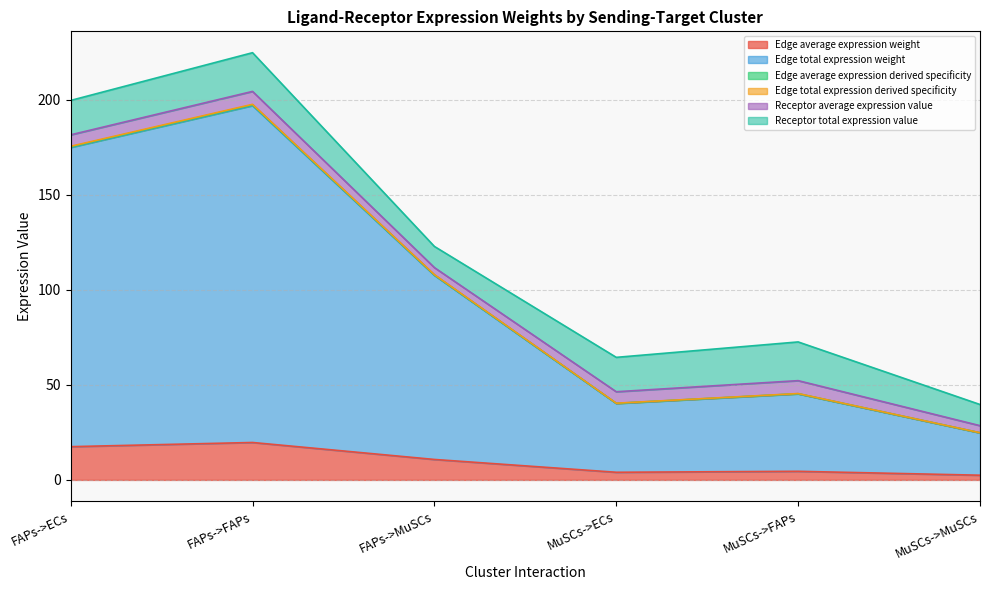

True or false: Edge total expression derived specificity and Edge average expression derived specificity cross at least once.

False